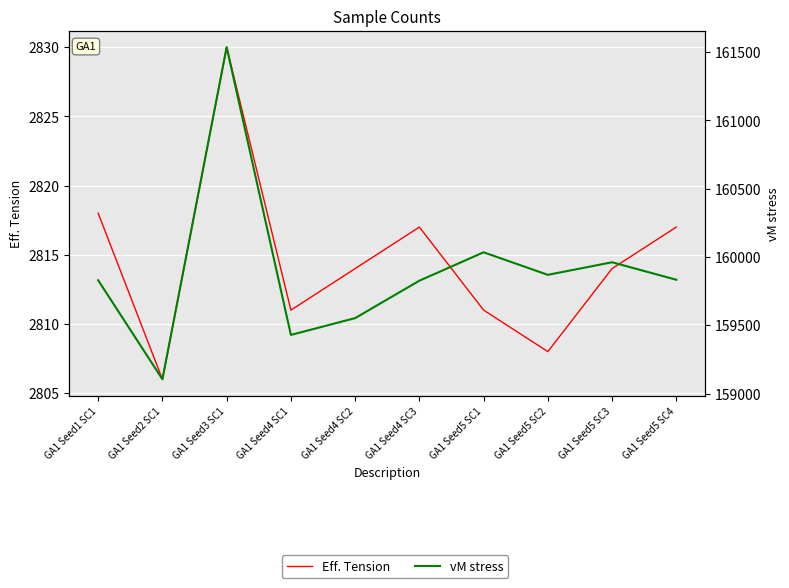

What value does the Eff. Tension series have at GA1 Seed4 SC1?

2811